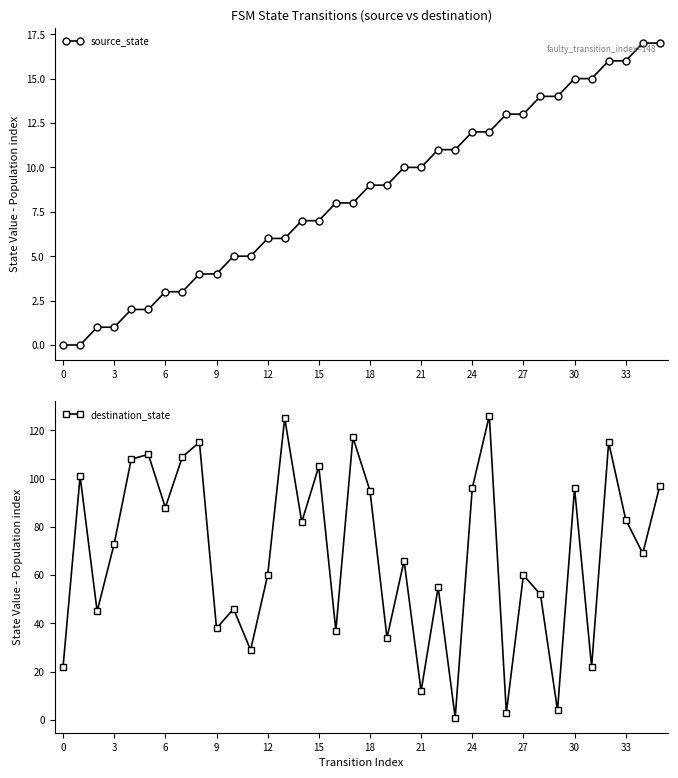

Which series has the widest spread of values?

destination_state